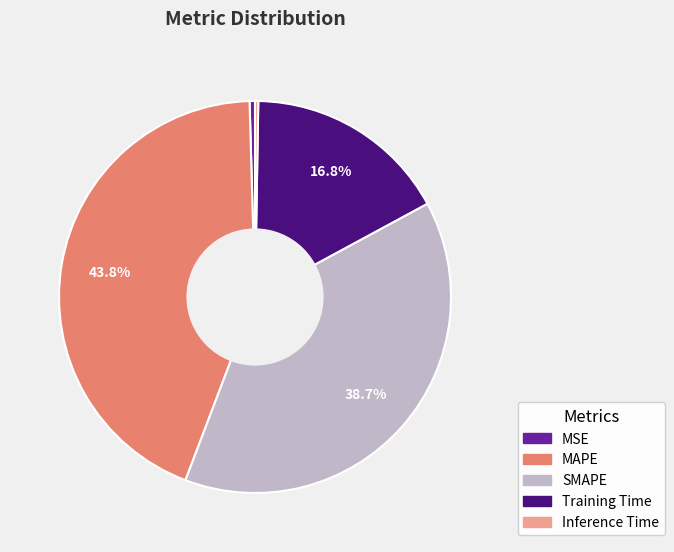

Is there a majority slice in this chart?

No